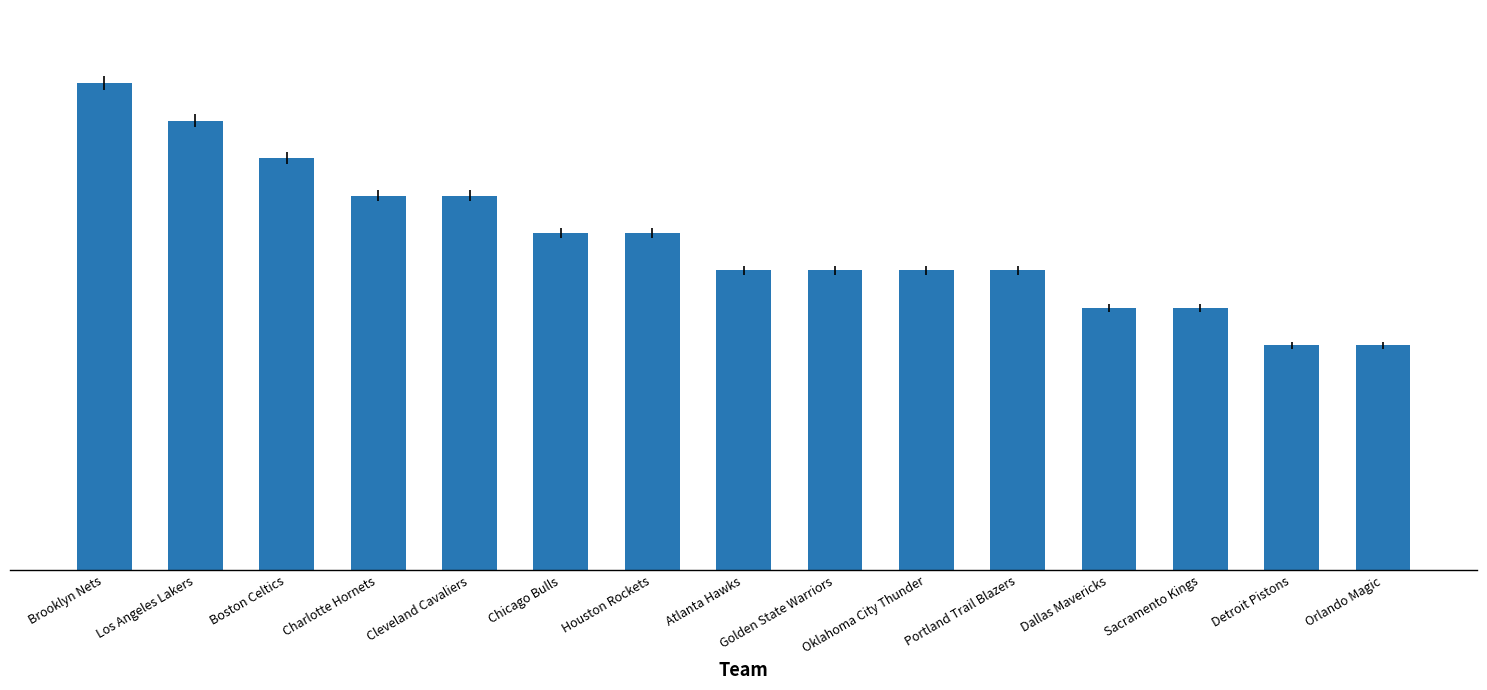

True or false: the data shows 10 at Charlotte Hornets.

True